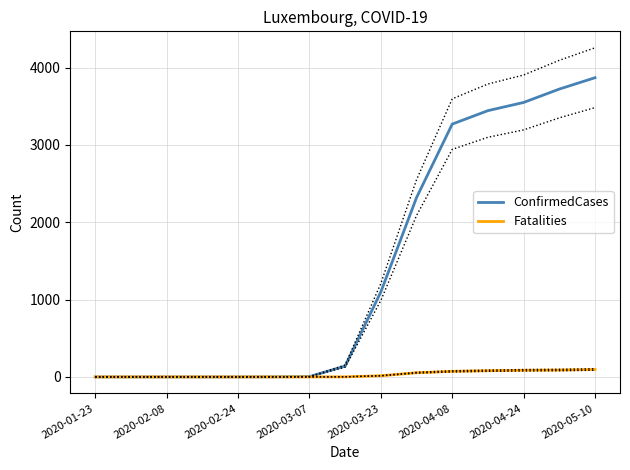

Which series has the widest spread of values?

ConfirmedCases